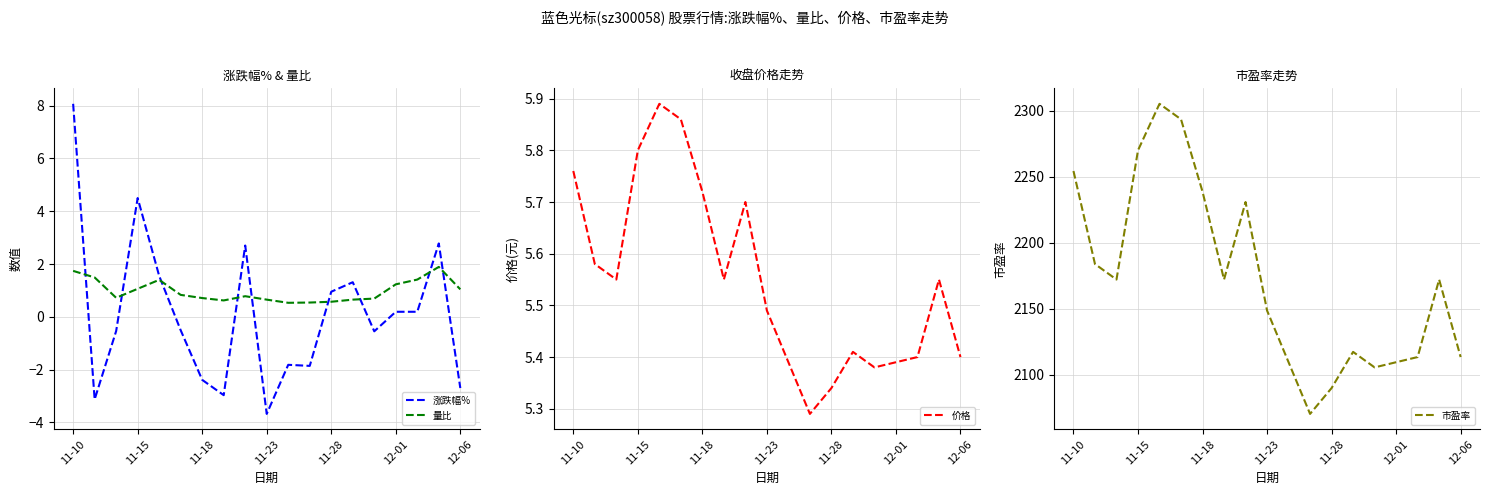

At which label does 涨跌幅% reach its minimum?

11-23